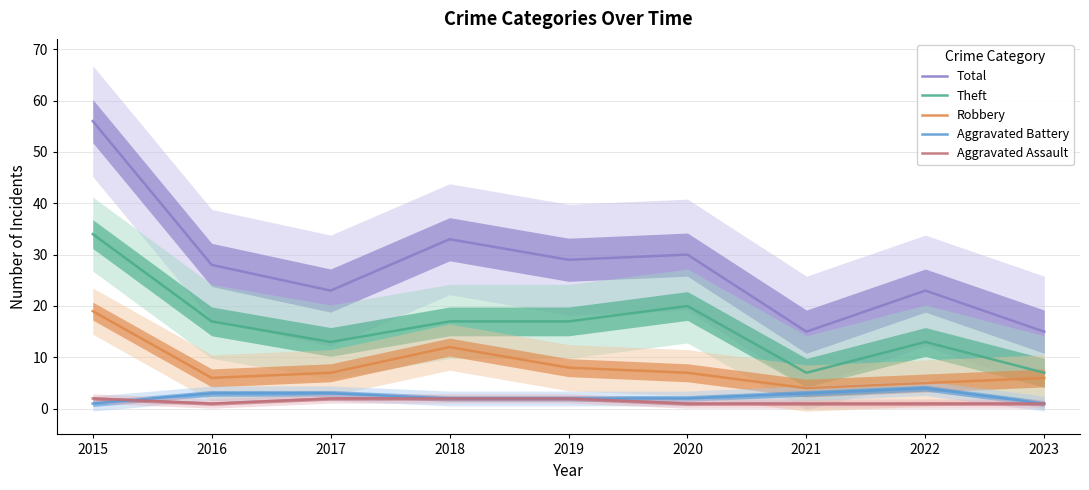

Where does the Aggravated Battery series first go above 2?

2016